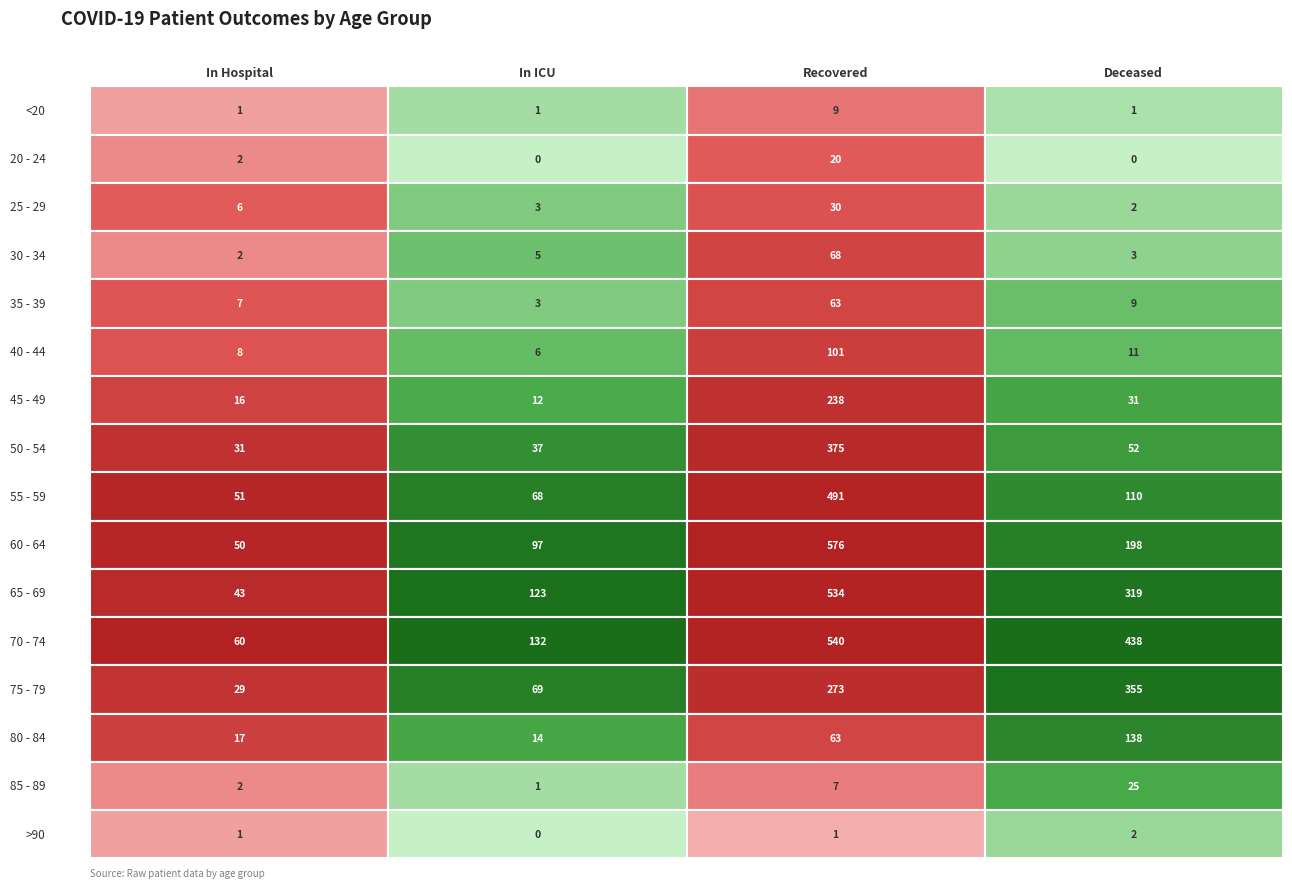

True or false: 65 - 69 has a value of 481 at 3.

False